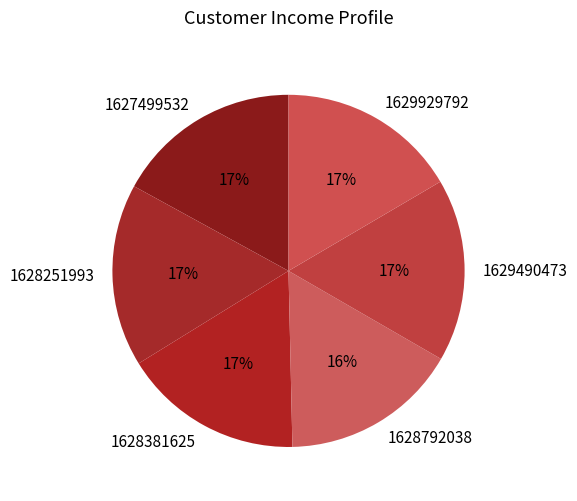

True or false: 1628792038 accounts for 16% of the total.

True